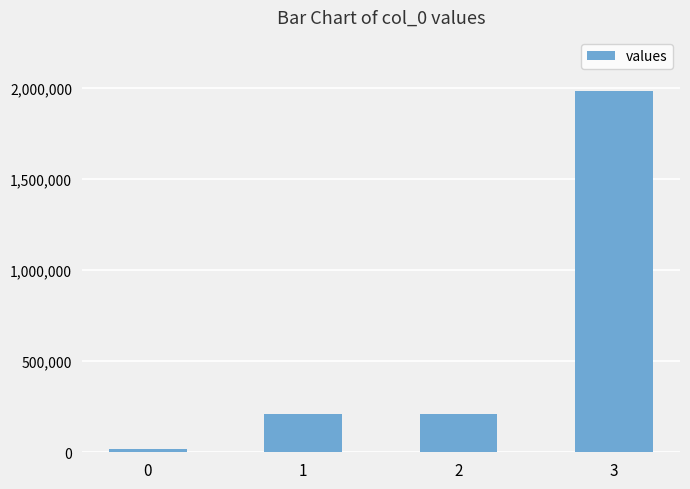

How many bars are there in total?

4